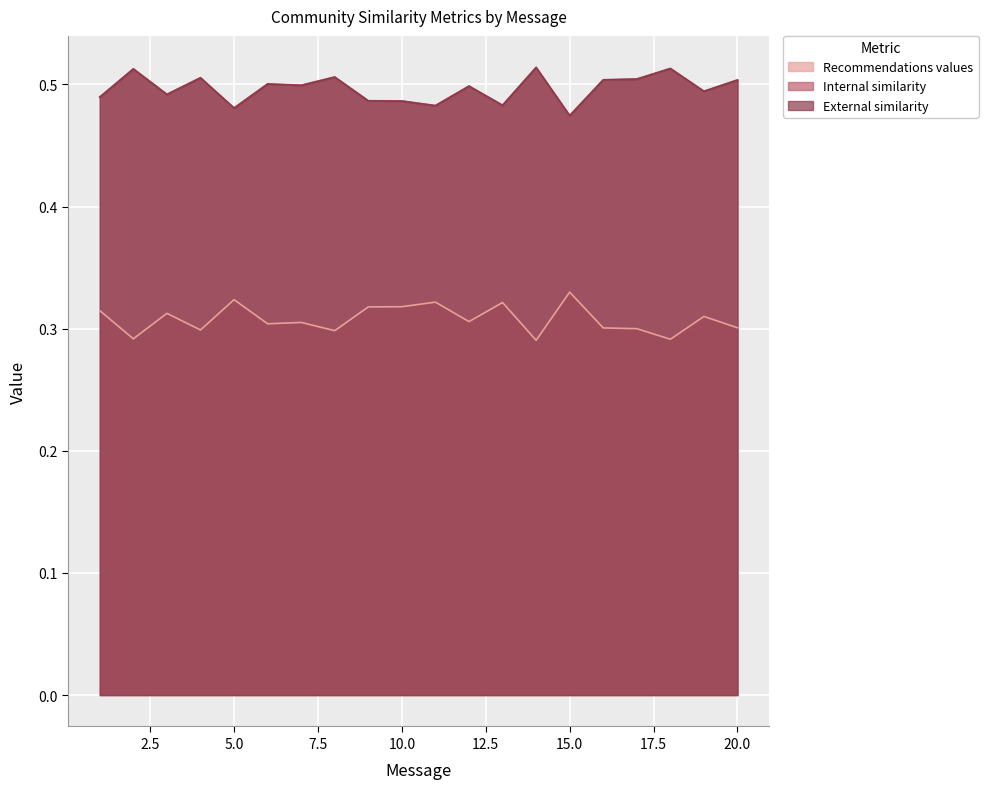

What is the lowest value of the Internal similarity series?

0.5